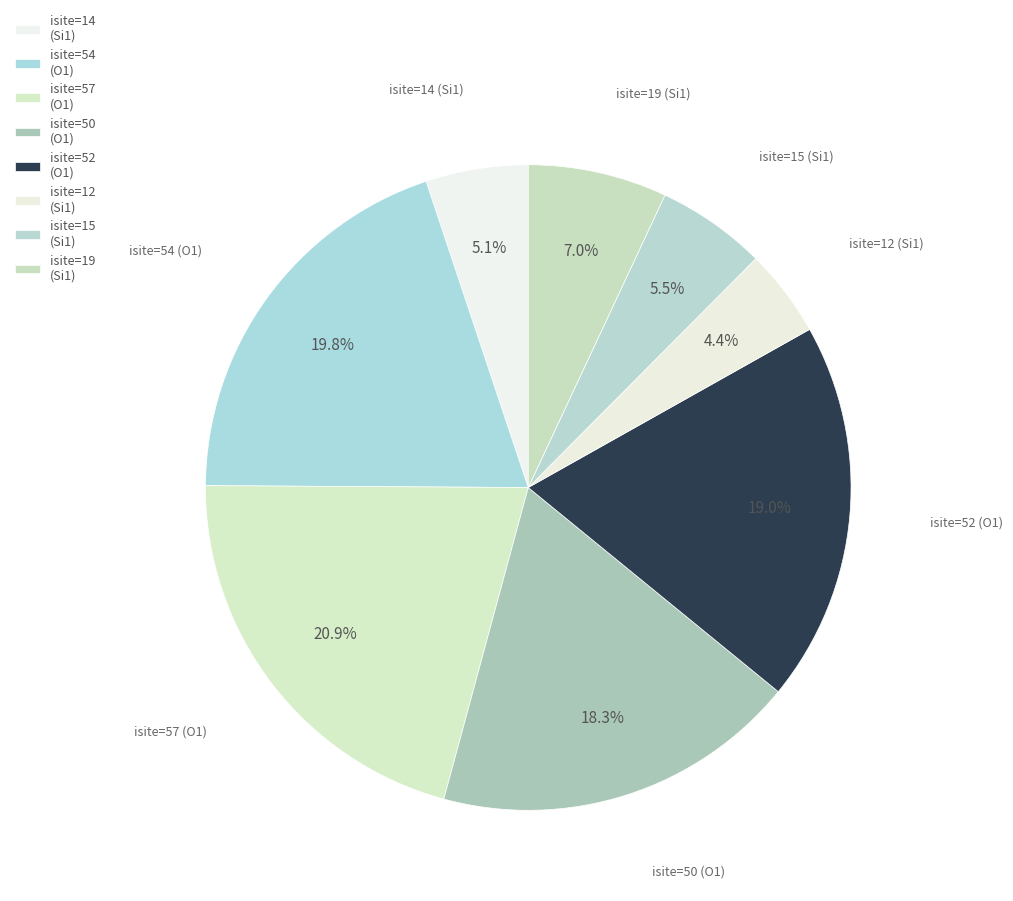

Do isite=52 (O1) and isite=54 (O1) together represent more than half of the pie?

No